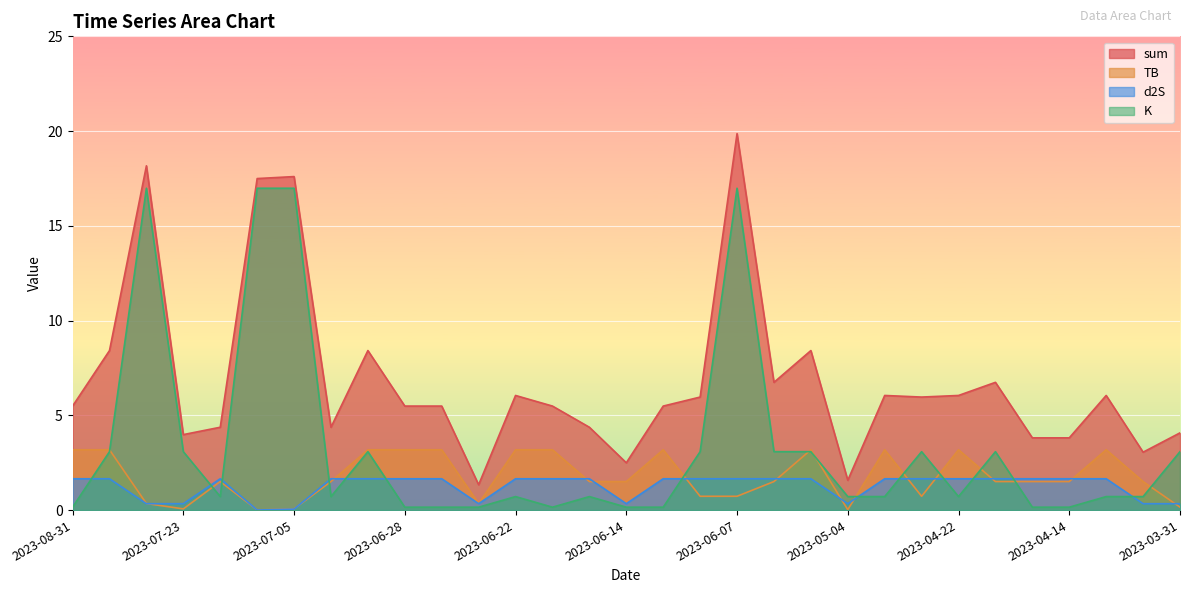

Which has a higher value, 2023-03-31 or 2023-04-05?

2023-03-31